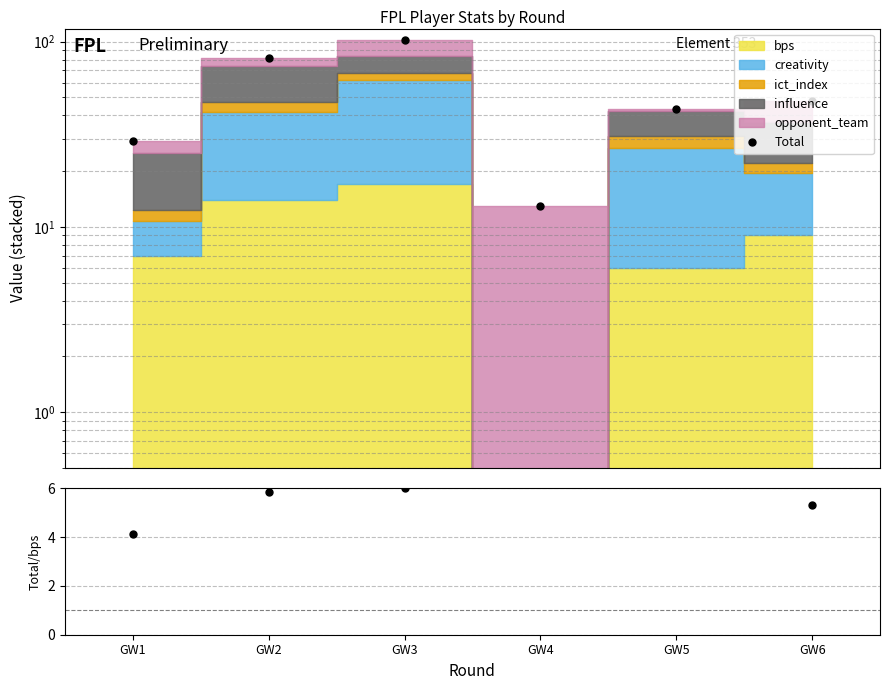

Which series changed the most between GW2 and GW3?

Total